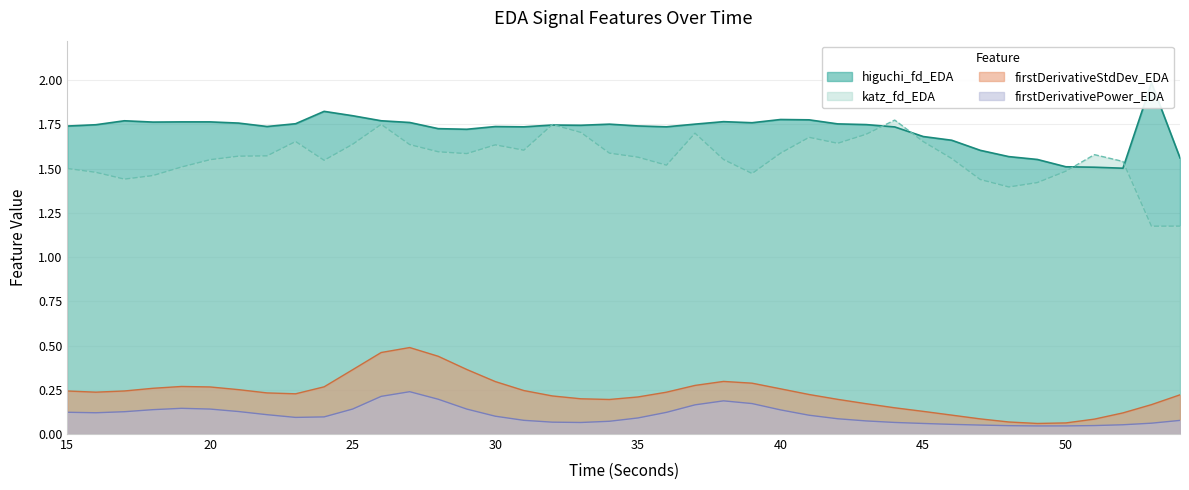

Is the value of higuchi_fd_EDA at 26 greater than the value of firstDerivativePower_EDA at 51?

Yes